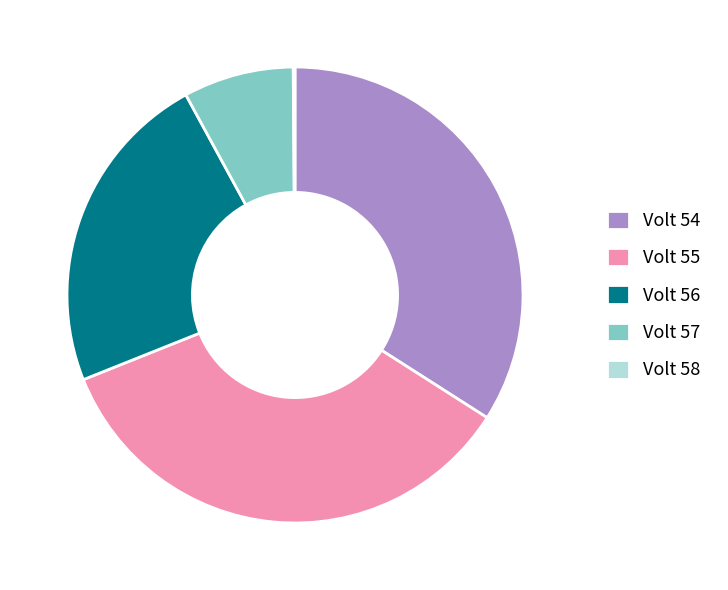

Between Volt 56 and Volt 57, which is larger?

Volt 56